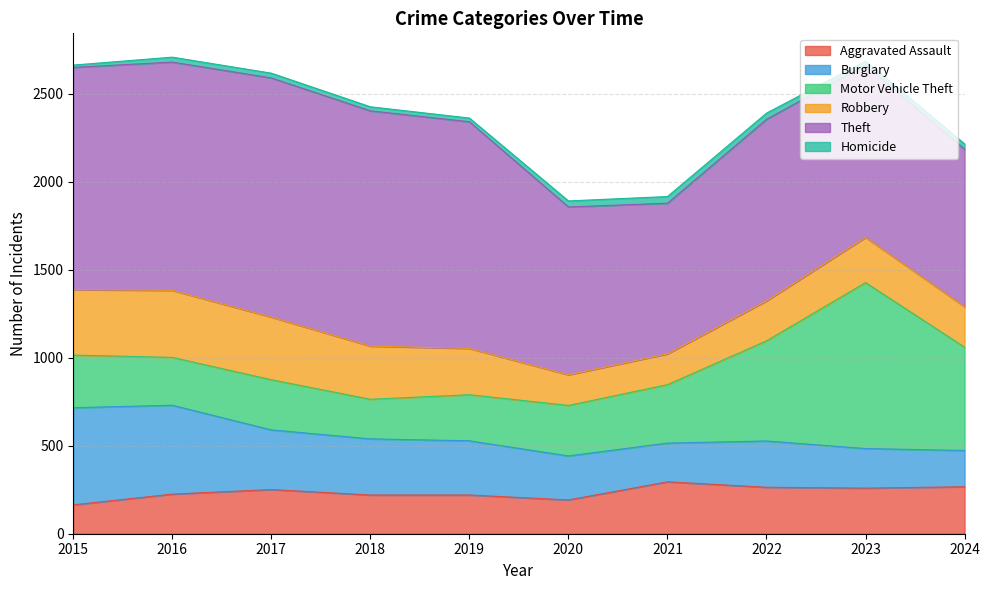

In Motor Vehicle Theft, how many points are lower than both neighbors (excluding endpoints)?

2